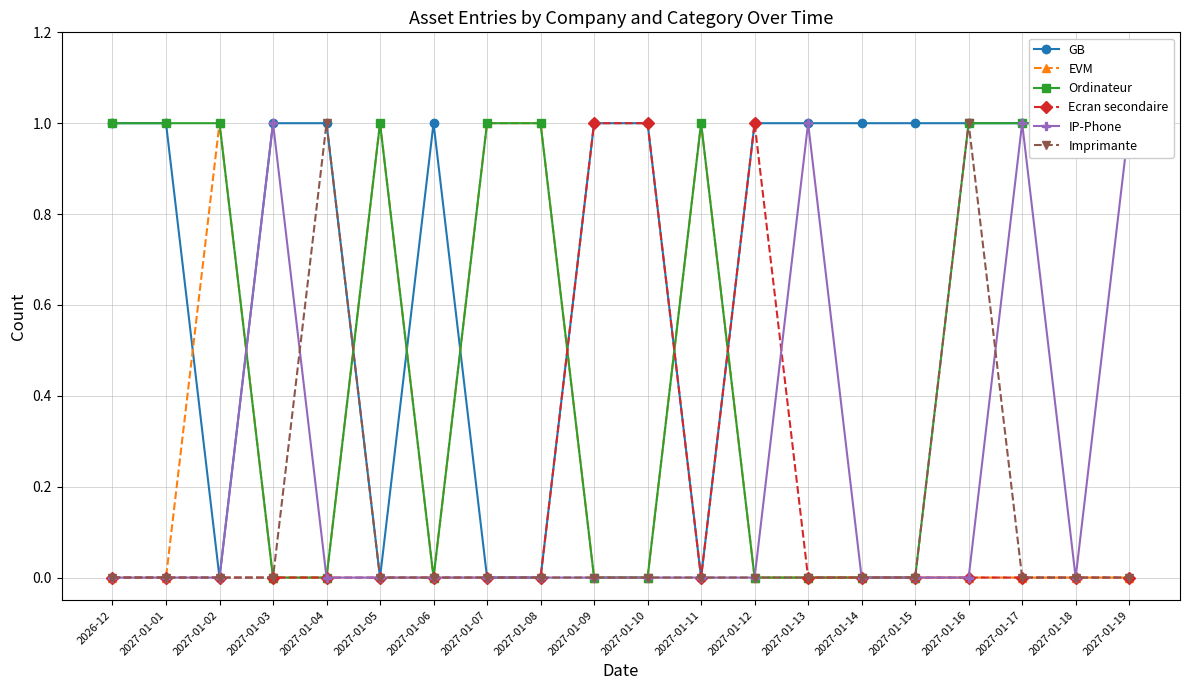

List the labels in order of IP-Phone value, smallest first.

2026-12, 2027-01-01, 2027-01-02, 2027-01-04, 2027-01-05, 2027-01-06, 2027-01-07, 2027-01-08, 2027-01-09, 2027-01-10, 2027-01-11, 2027-01-12, 2027-01-14, 2027-01-15, 2027-01-16, 2027-01-18, 2027-01-03, 2027-01-13, 2027-01-17, 2027-01-19